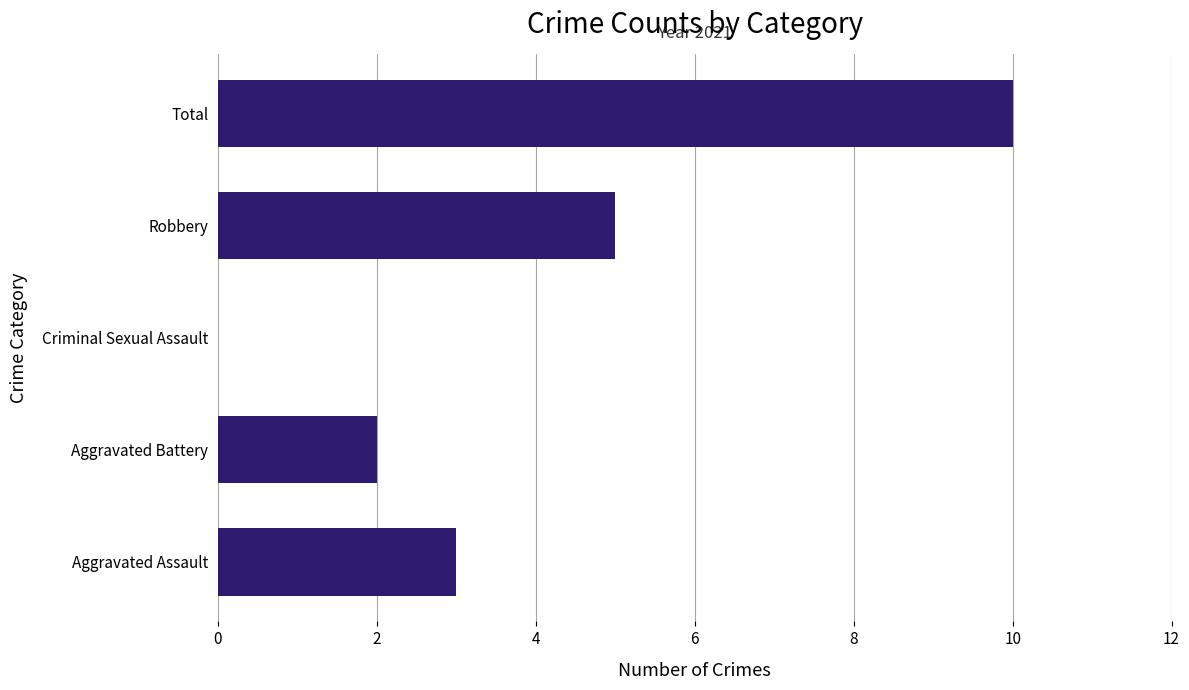

Reading top to bottom, what are all the values shown in this chart?

Total=10	Robbery=5	Criminal Sexual Assault=0	Aggravated Battery=2	Aggravated Assault=3